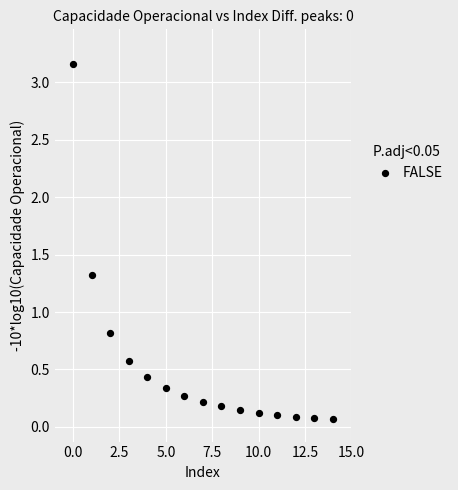

What Y value in the scatter plot is closest to 1?

0.8